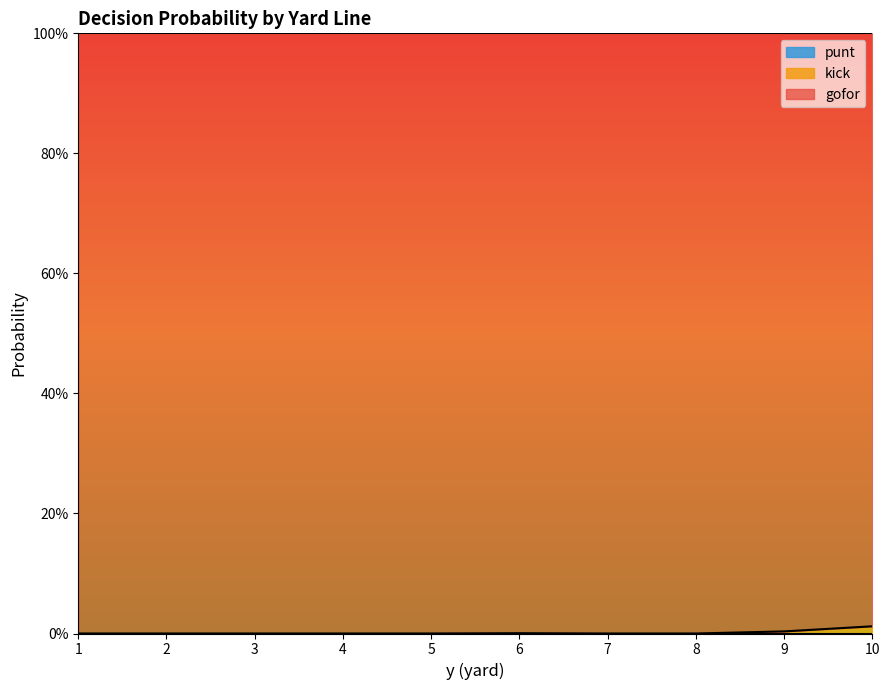

How many categories are shown in the chart?

10